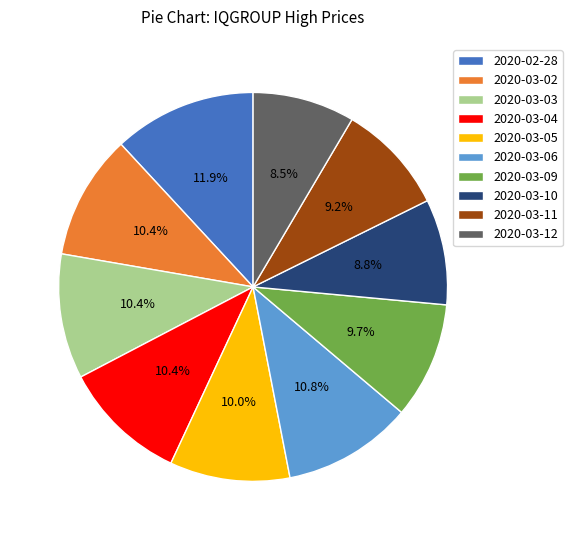

Is 2020-03-04 the majority of the pie?

No